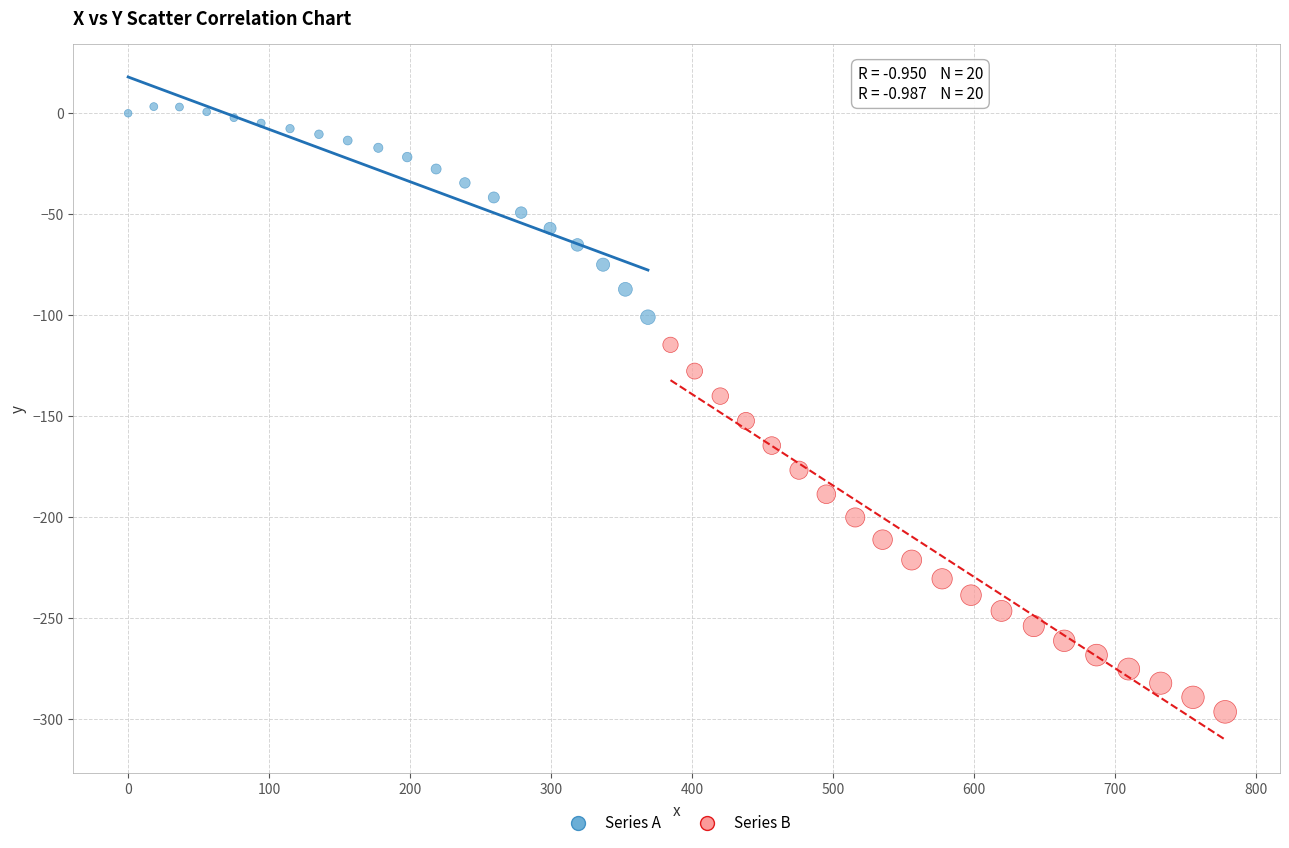

Which series has the widest spread of Y values?

Series B